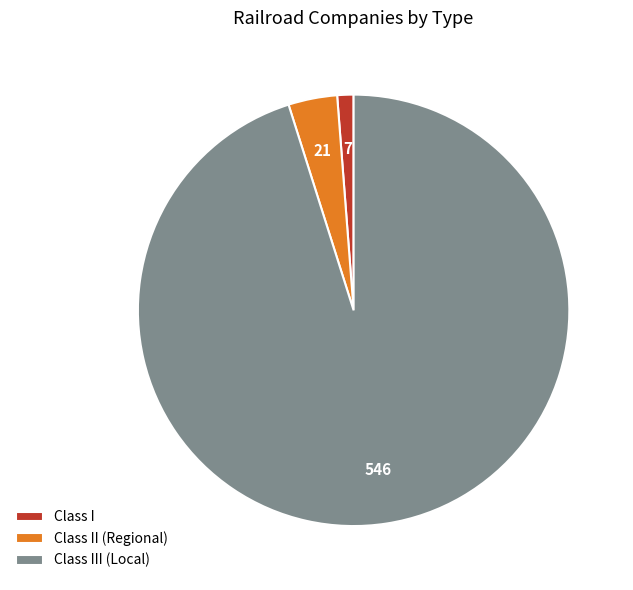

Which slice is the largest?

Class III (Local)